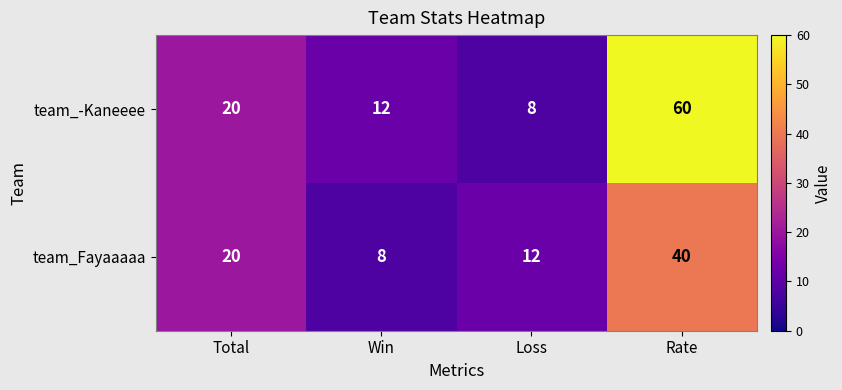

Reading left to right, extract all data points from this chart.

team_-Kaneeee: 20	12	8	60
team_Fayaaaaa: 20	8	12	40